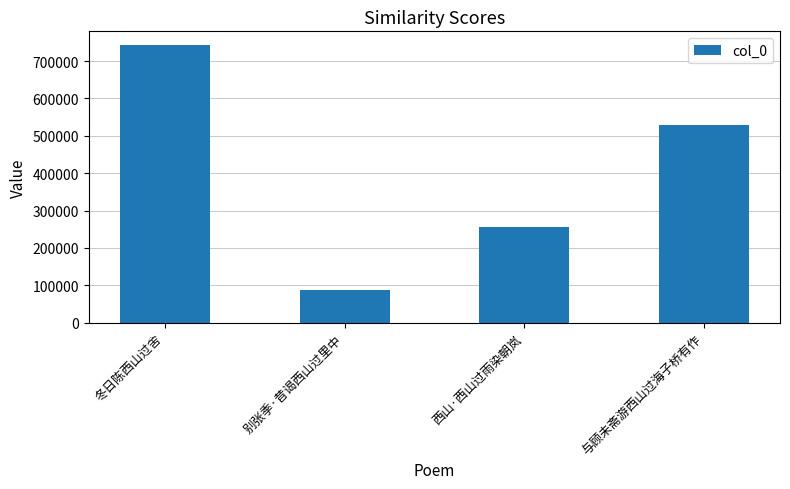

Reading left to right, extract all data points from this chart.

冬日陈西山过舍=742554	别张季·昔谒西山过里中=86697	西山·西山过雨染朝岚=255193	与顾未斋游西山过海子桥有作=529255